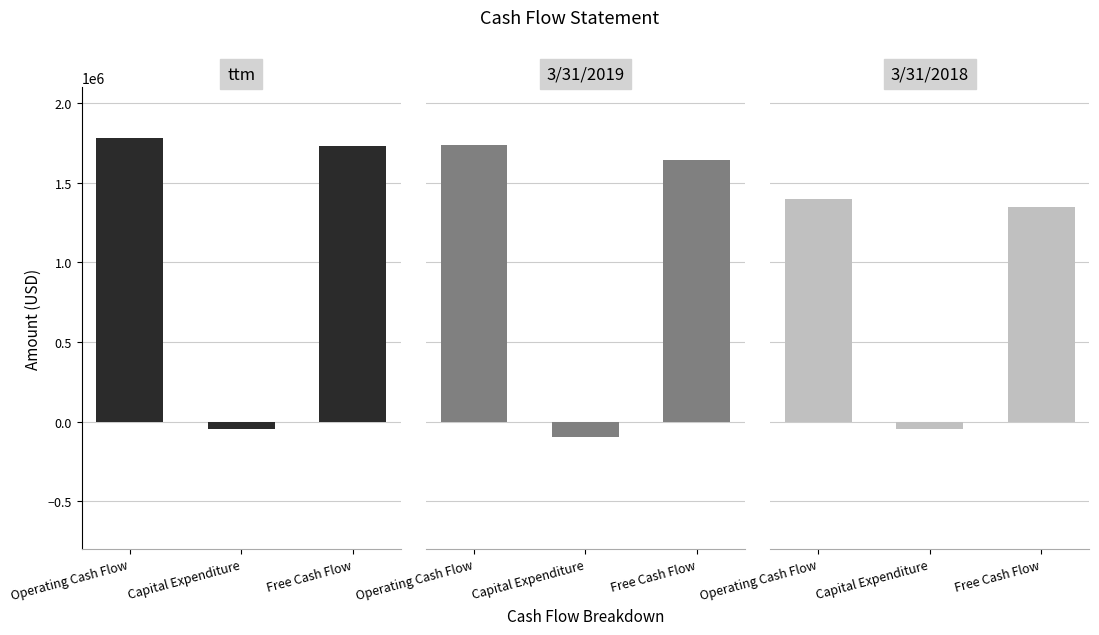

What is the label of the 1st bar from the right?

Free Cash Flow